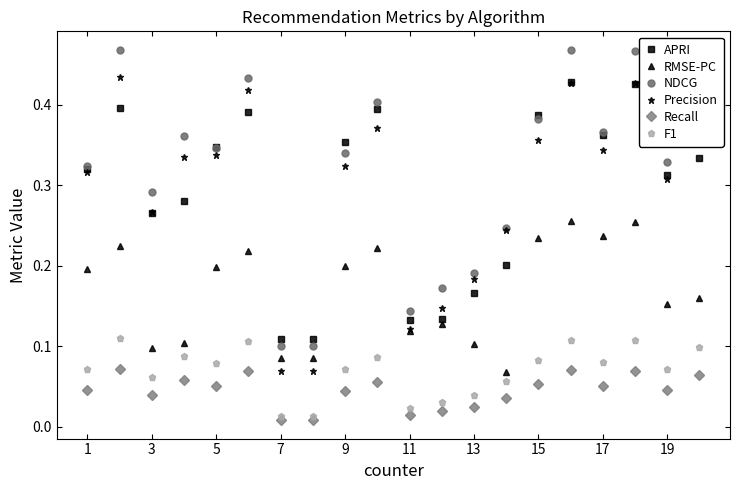

True or false: NDCG and Recall intersect in this chart.

False